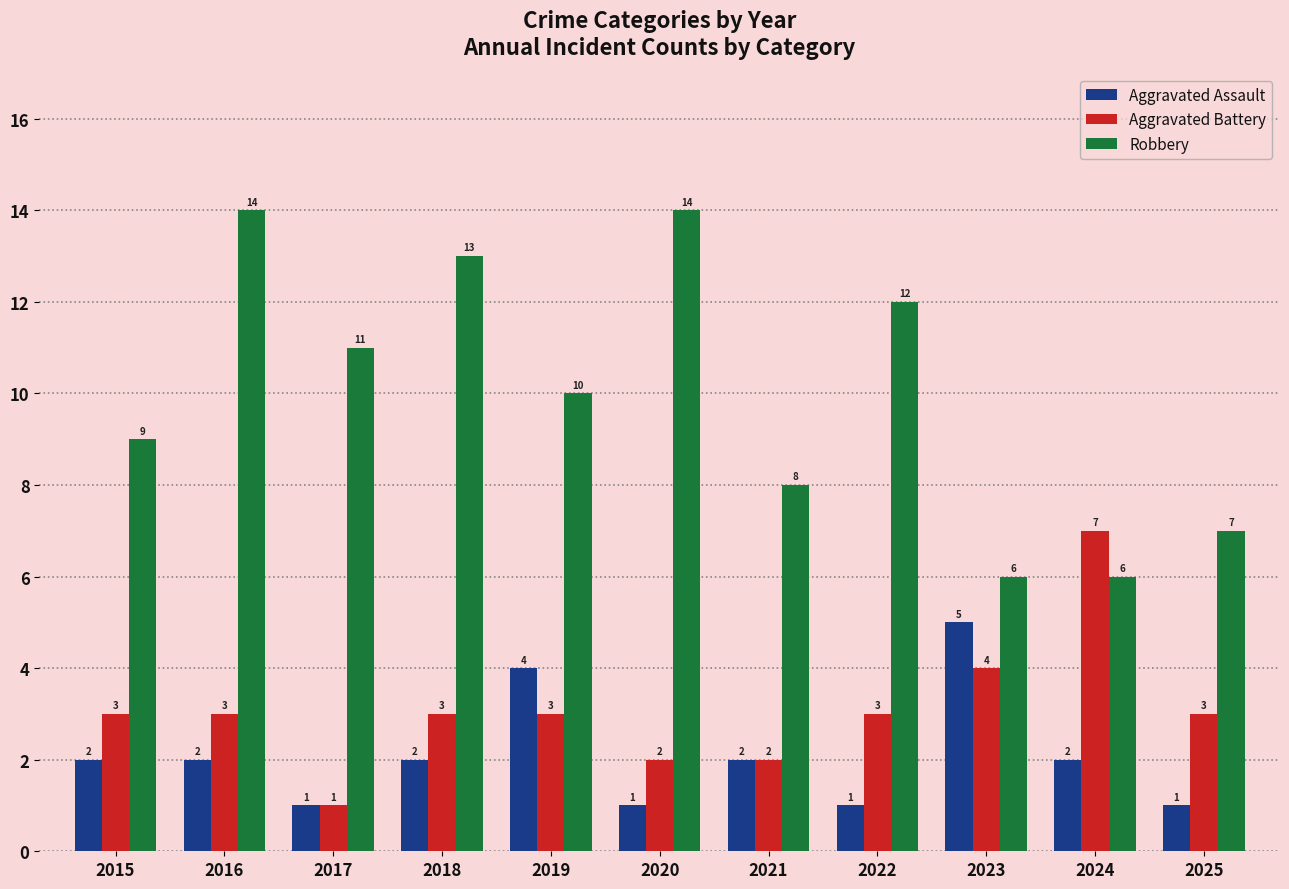

What is the difference between the Robbery values at 2024 and 2017?

5